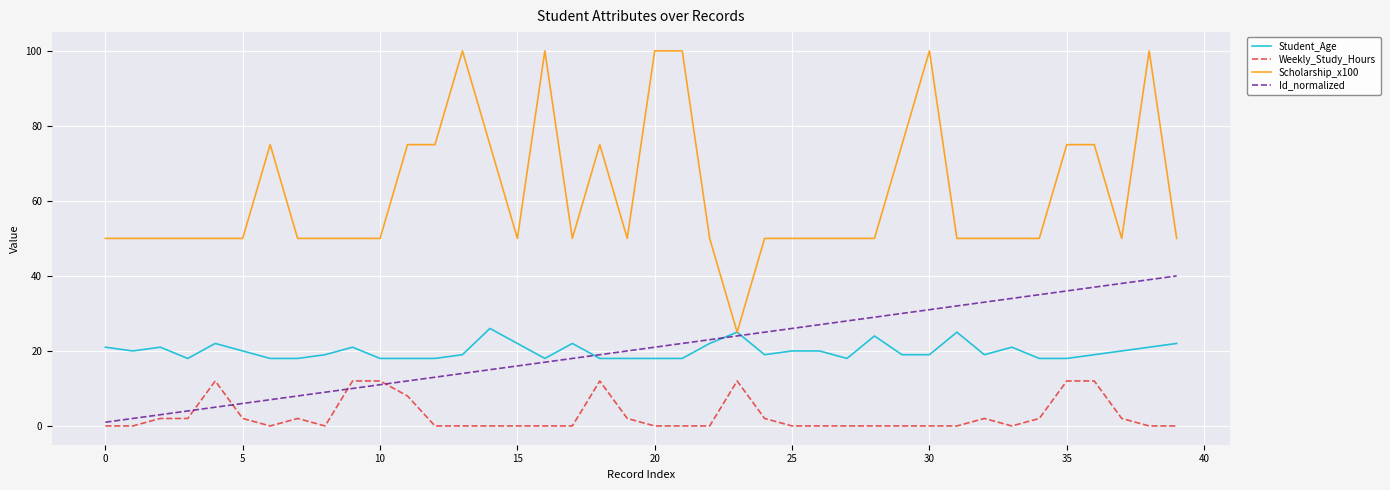

True or false: Scholarship_x100 and Weekly_Study_Hours intersect in this chart.

False